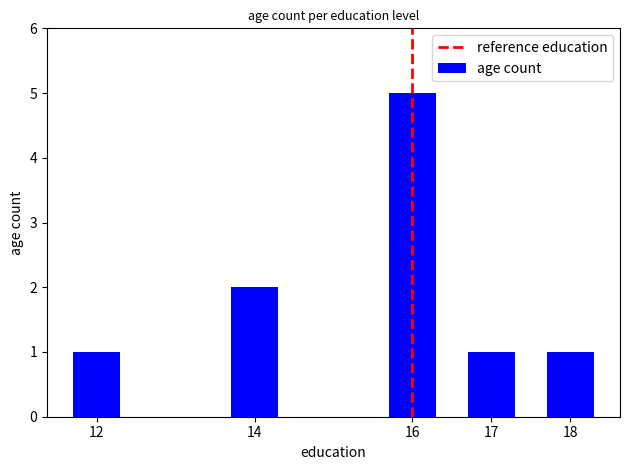

Are the bars grouped side by side (vs. stacked)?

No